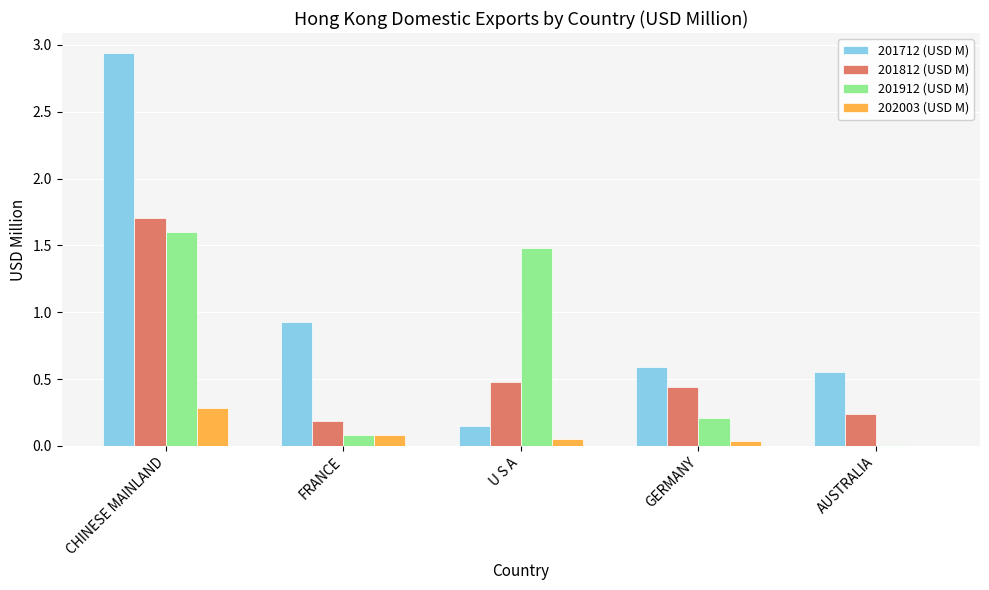

The value of 201712 (USD M) at GERMANY is 0.9. True or false?

False